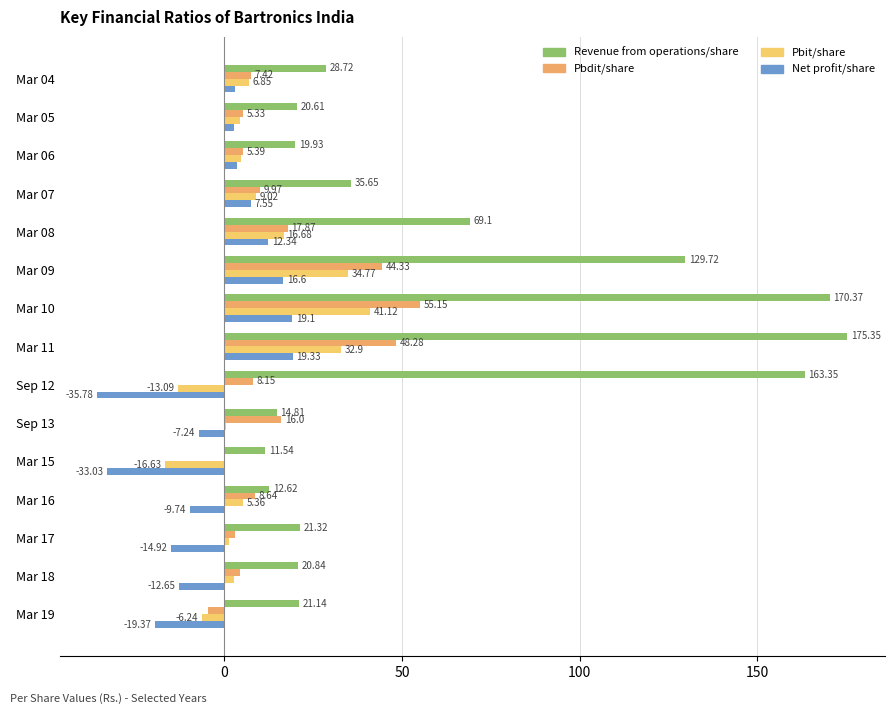

Count the number of categories in the chart.

15